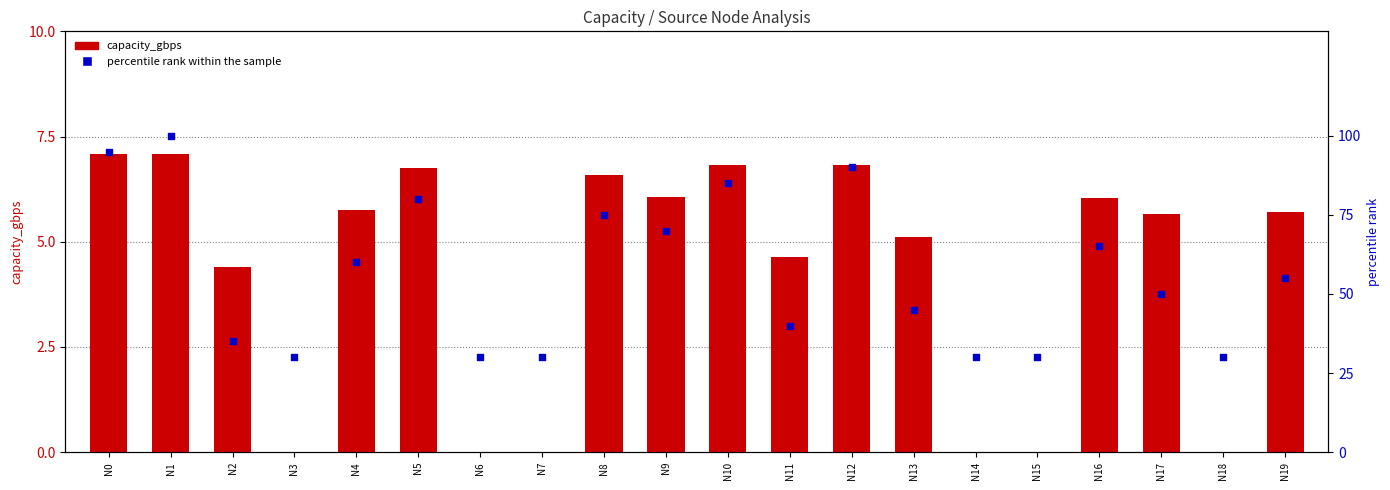

Which series contains the lowest Y value?

capacity_gbps